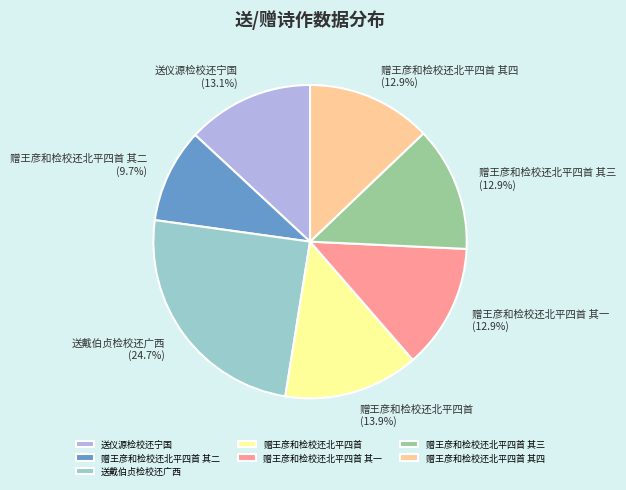

To the nearest percent, what is the average slice percentage?

14%